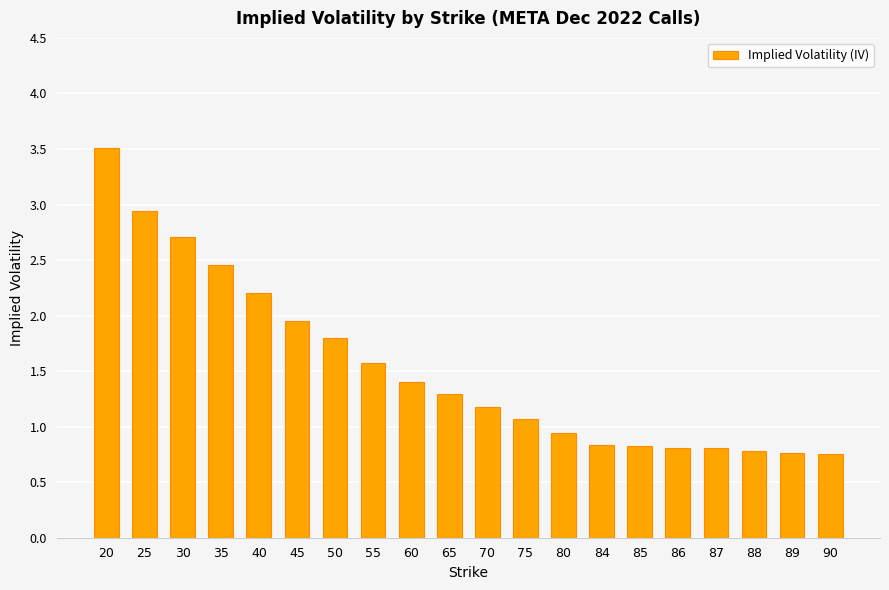

The value at 20 is 3.5. True or false?

True